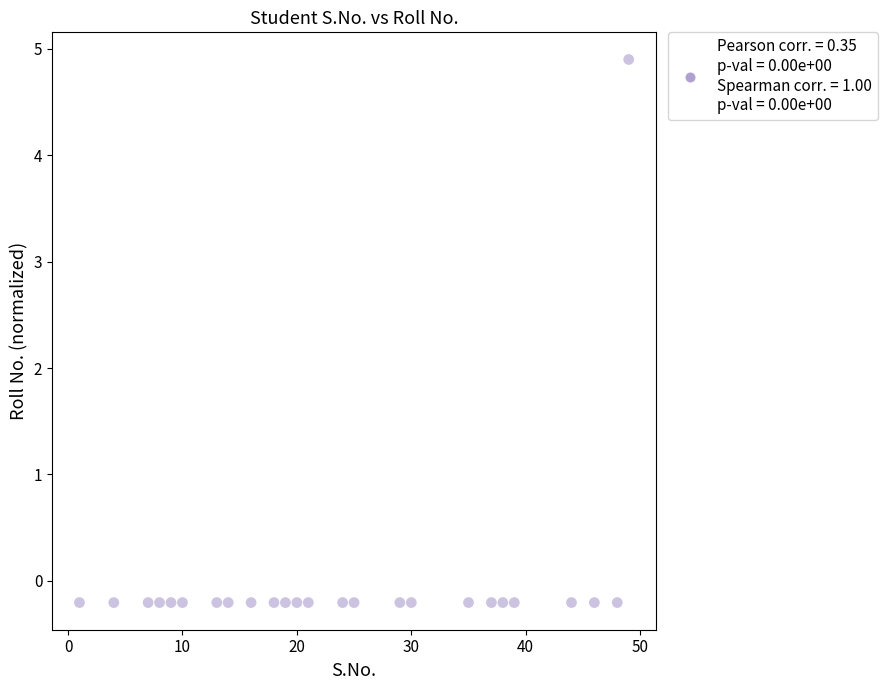

What is the range of Y values (max minus min)?

5.1